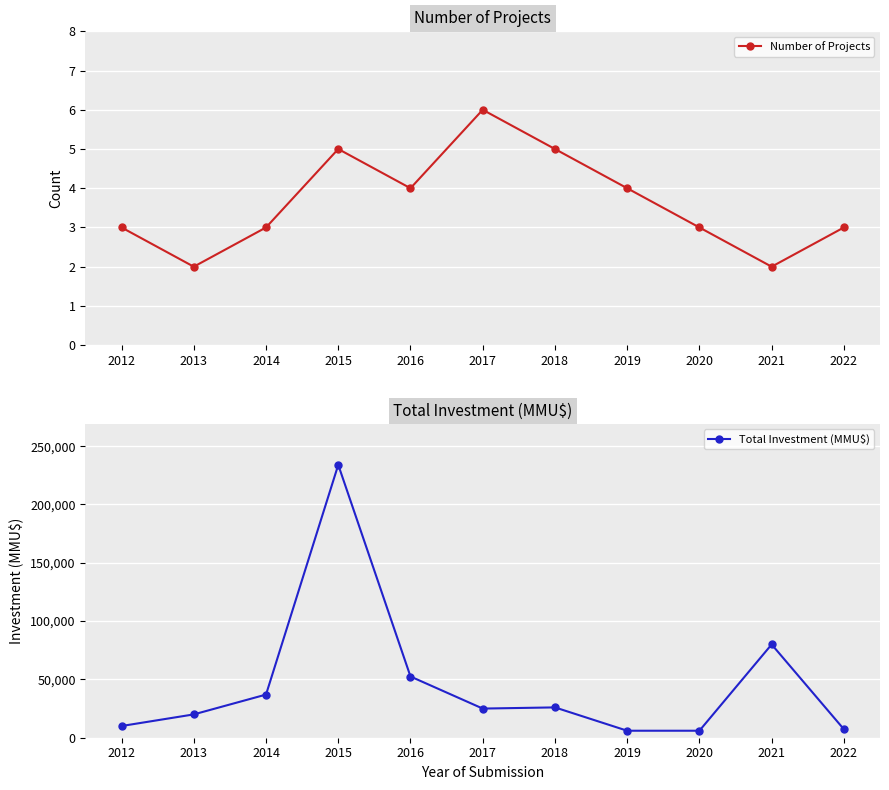

What is the minimum value for Total Investment (MMU$)?

6000